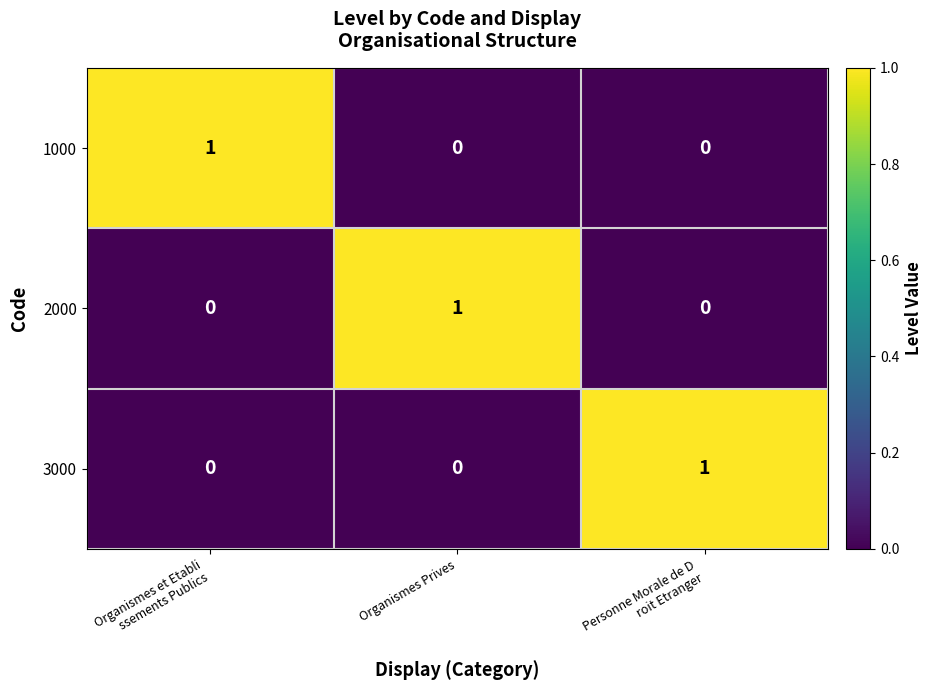

The value of 3000 at Organismes Prives is 0. True or false?

True